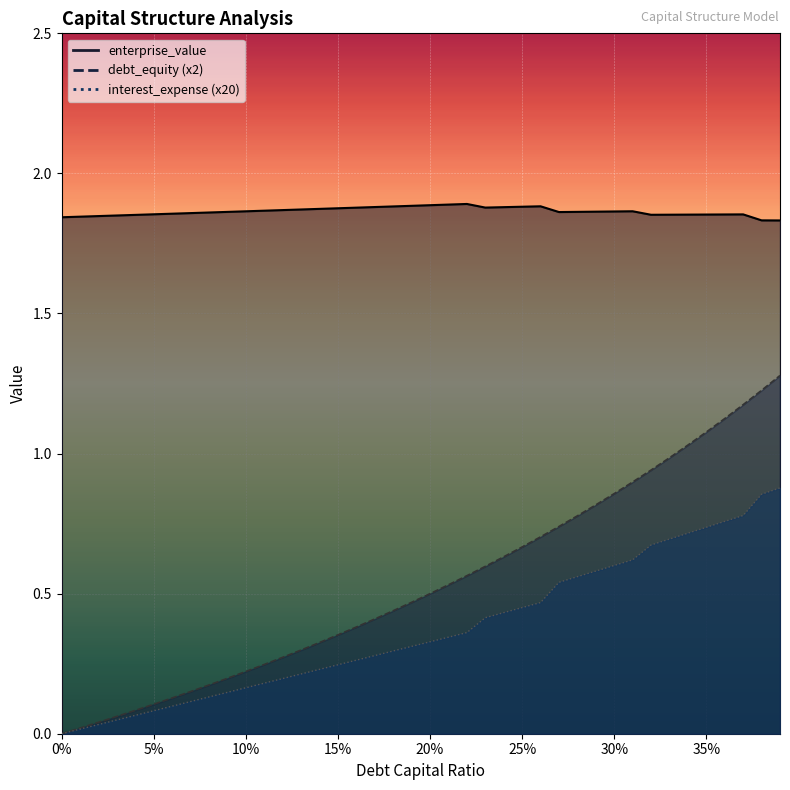

How many values in the debt_equity series exceed 0?

39